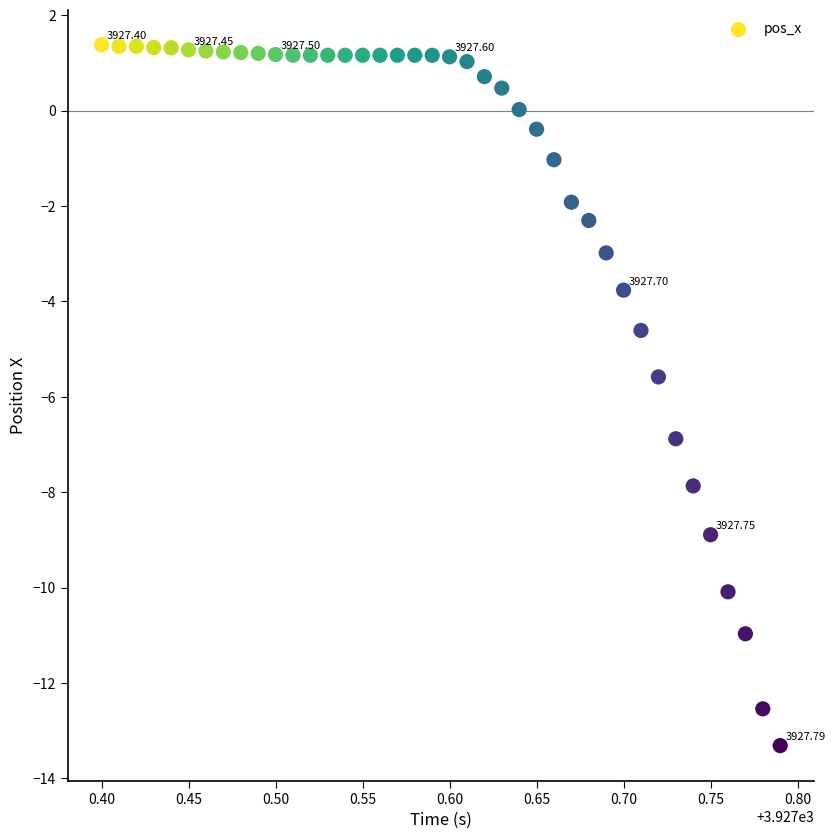

What is the range of Y values (max minus min)?

14.7